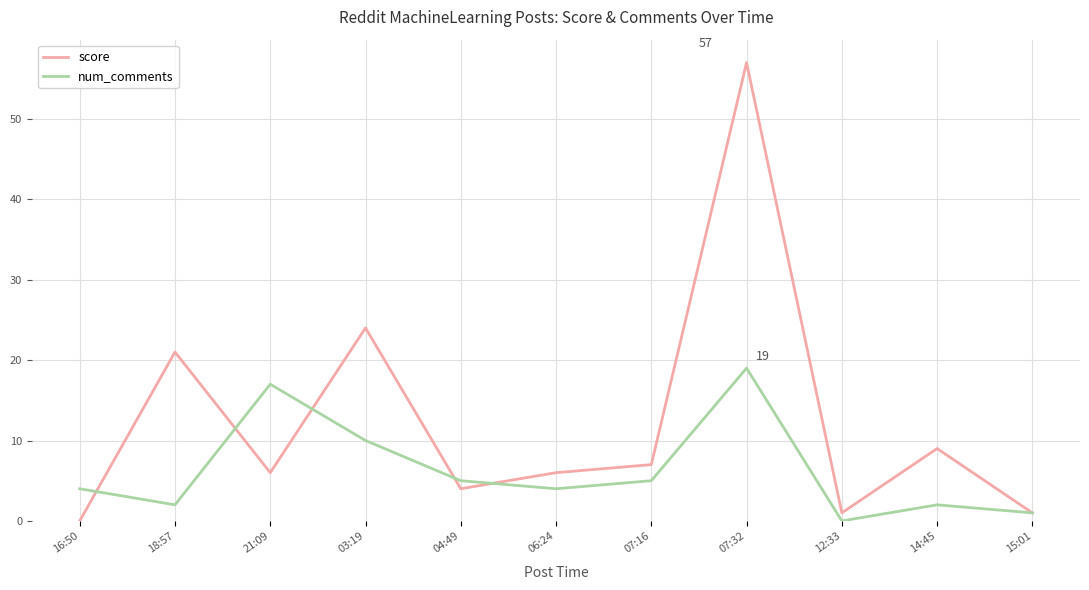

Which category has the lowest value in the score series?

16:50